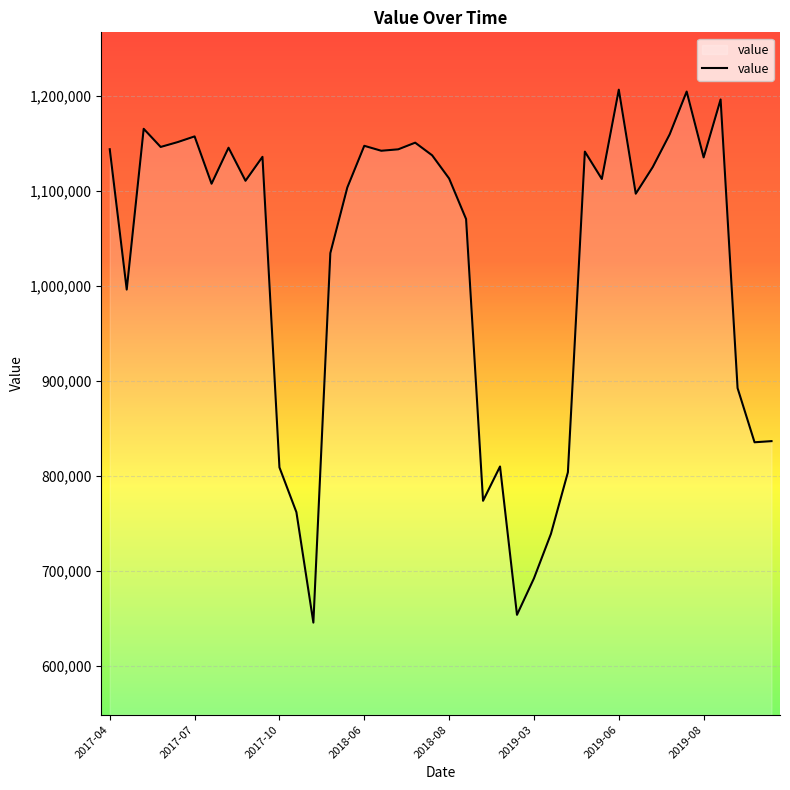

What is the maximum value shown in the chart?

1206700